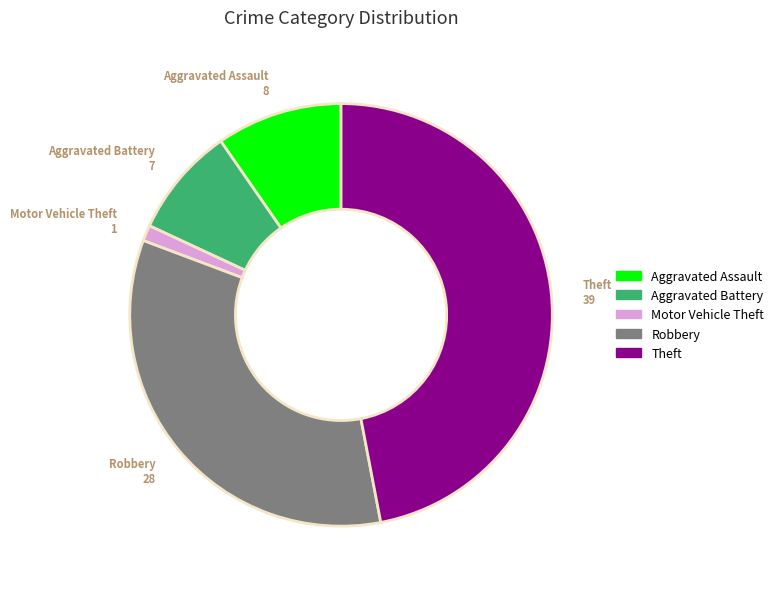

Do Aggravated Battery and Aggravated Assault together represent more than half of the pie?

No